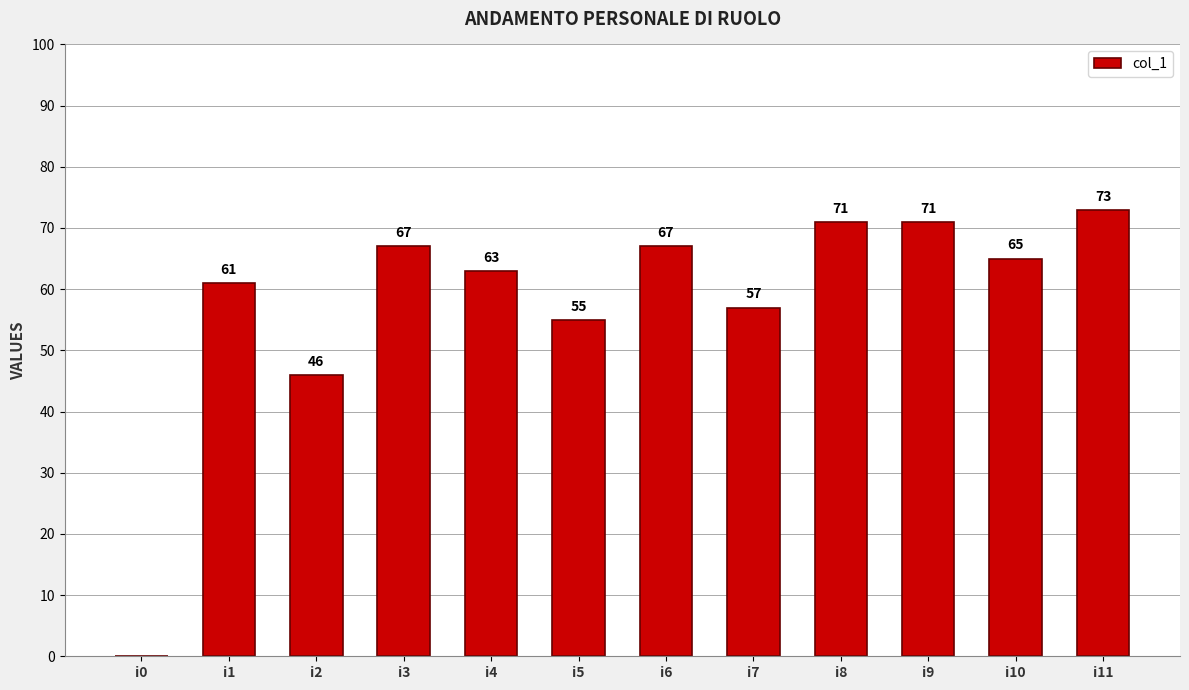

What is the ratio of the value at i6 to the value at i8?

0.9